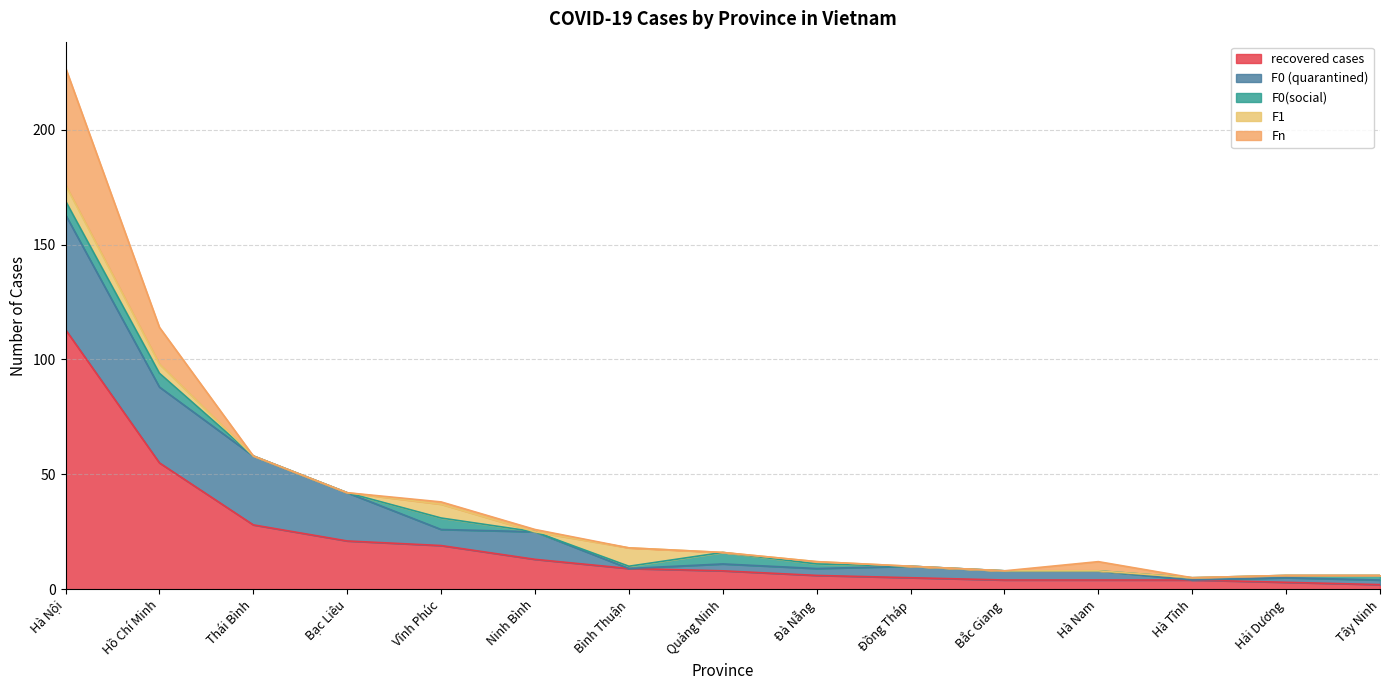

What is the difference between the F0 (quarantined) values at Hải Dương and Hà Tĩnh?

2